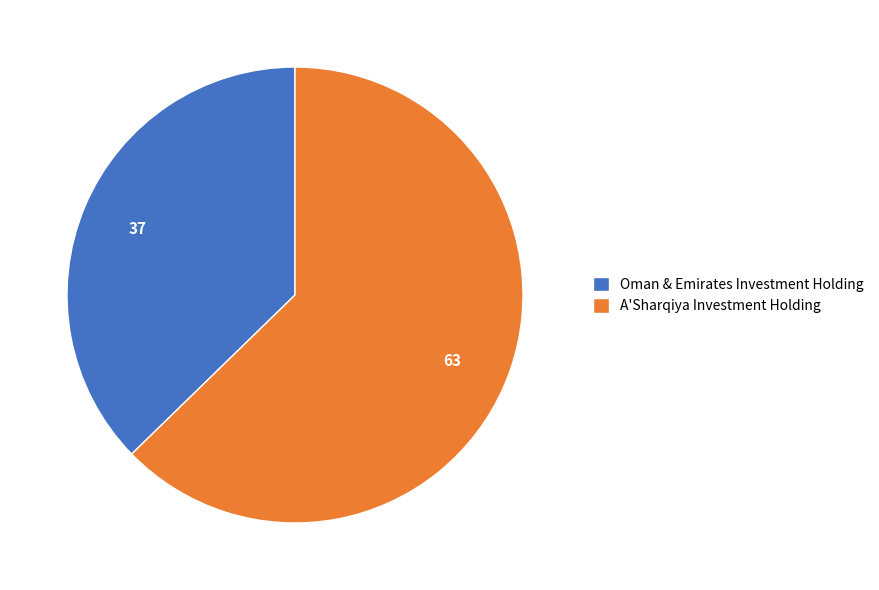

What is the ratio of the value at Oman & Emirates Investment Holding to the value at A'Sharqiya Investment Holding?

0.6